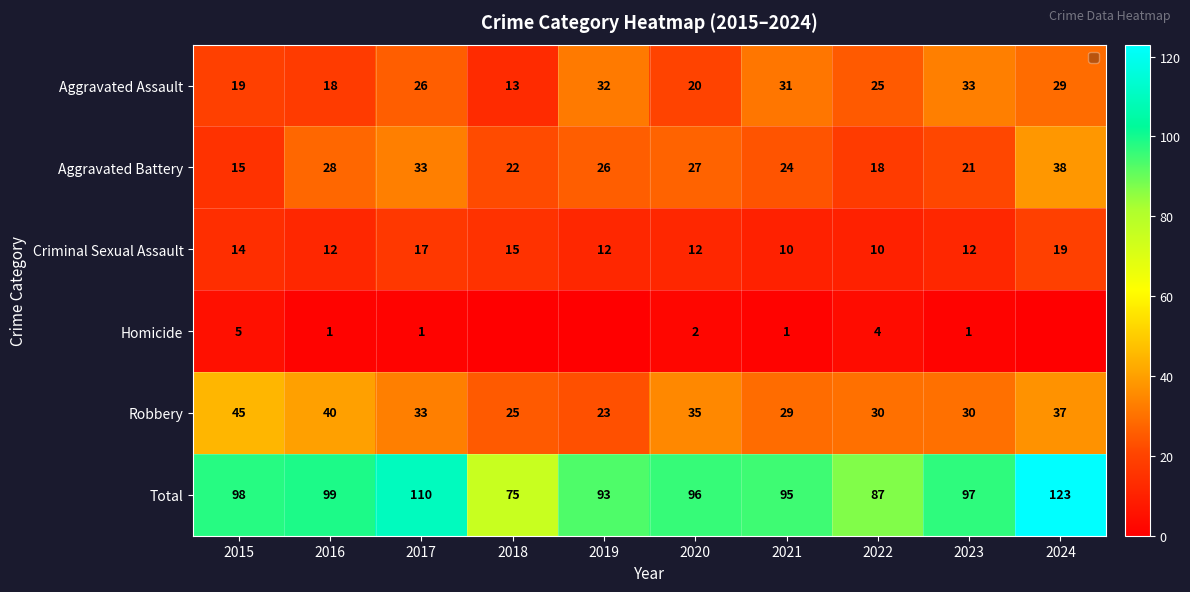

What is the difference between the Total values at 2018 and 2015?

23